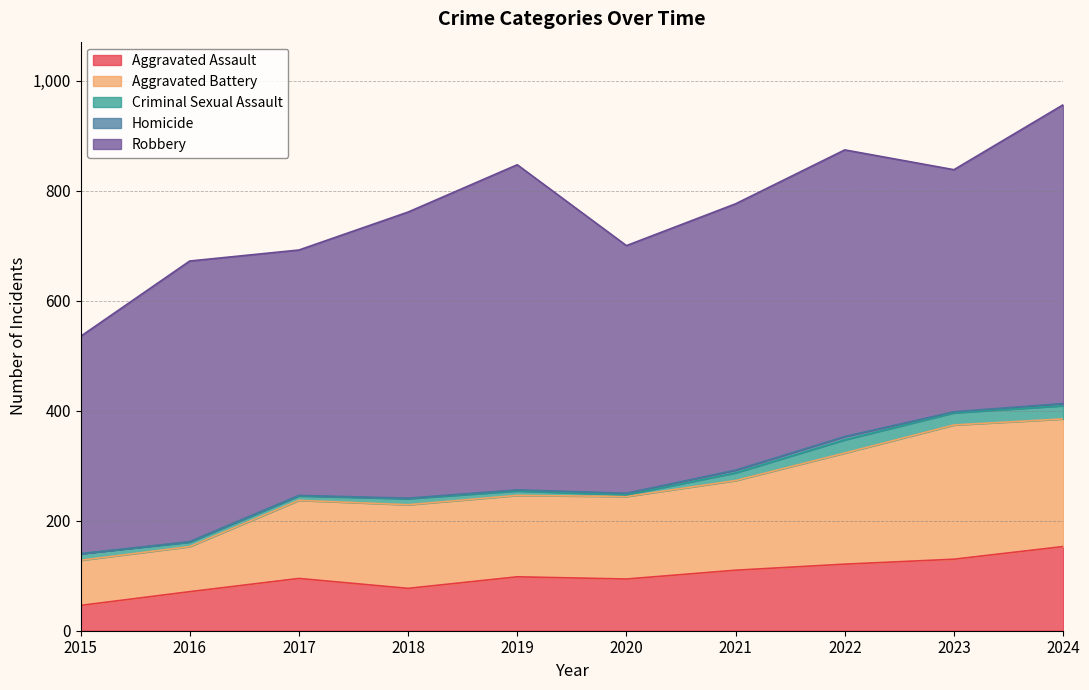

What is the difference between the maximum and minimum values in the Aggravated Battery series?

162